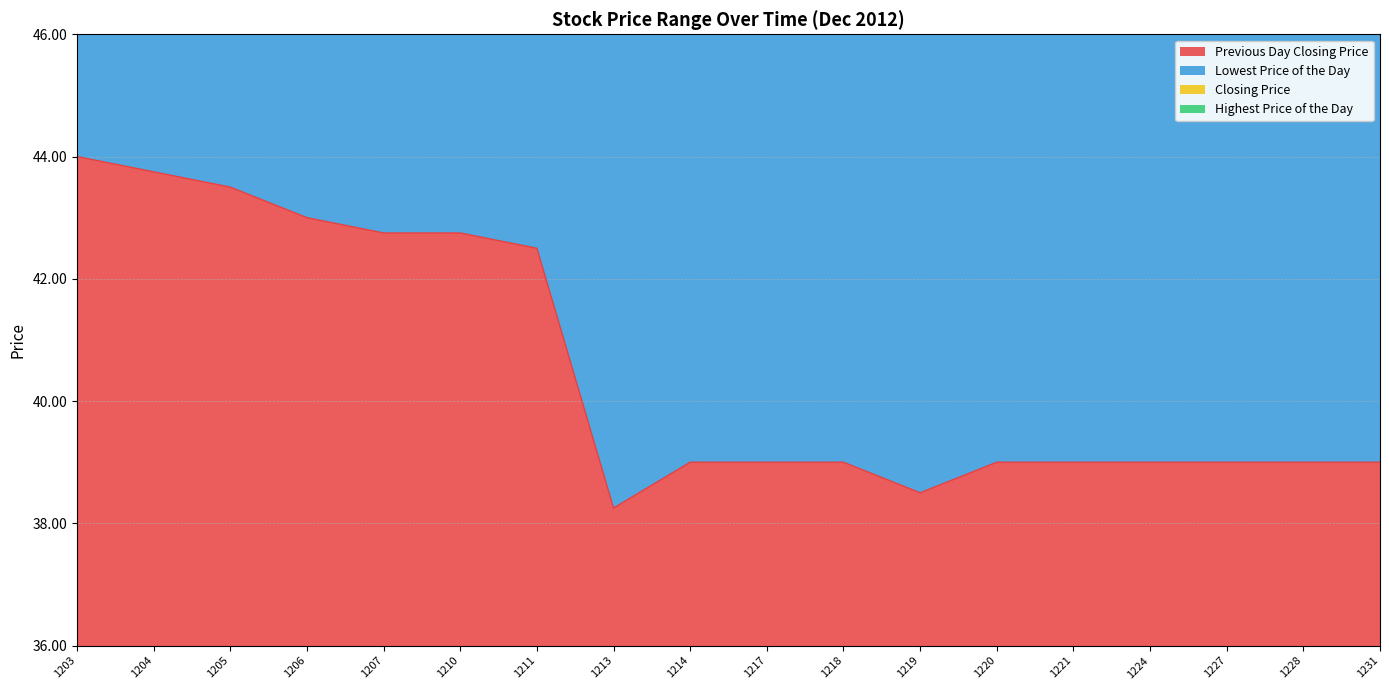

The Previous Day Closing Price series shows 29.0 at 1211. True or false?

False